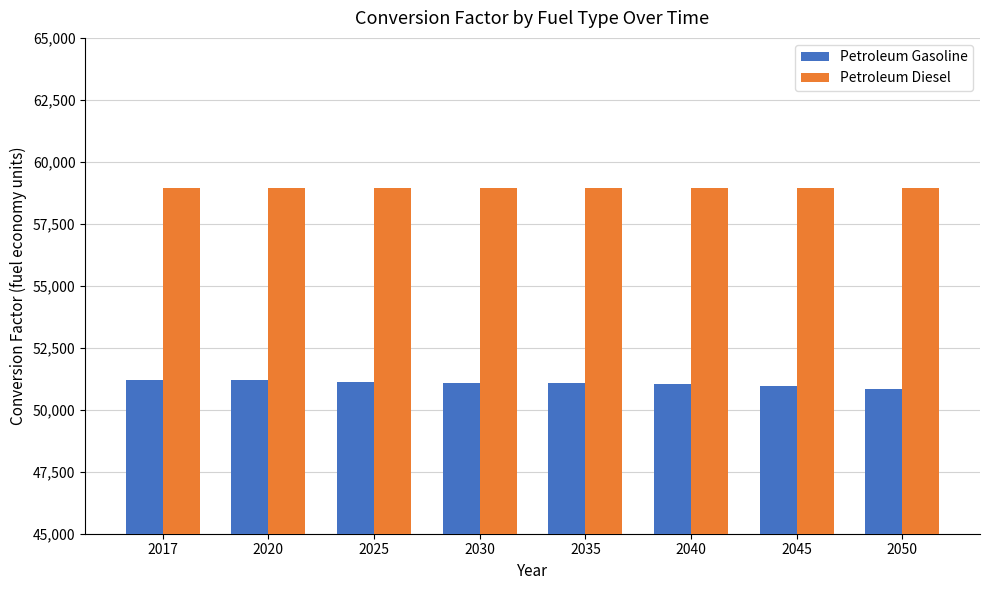

What is the spread (max minus min) of values at 2050?

8117.8